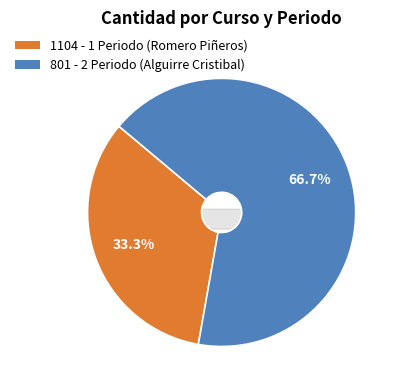

What is the total percentage of 801 - 2 Periodo (Alguirre Cristibal) and 1104 - 1 Periodo (Romero Piñeros)?

100.0%